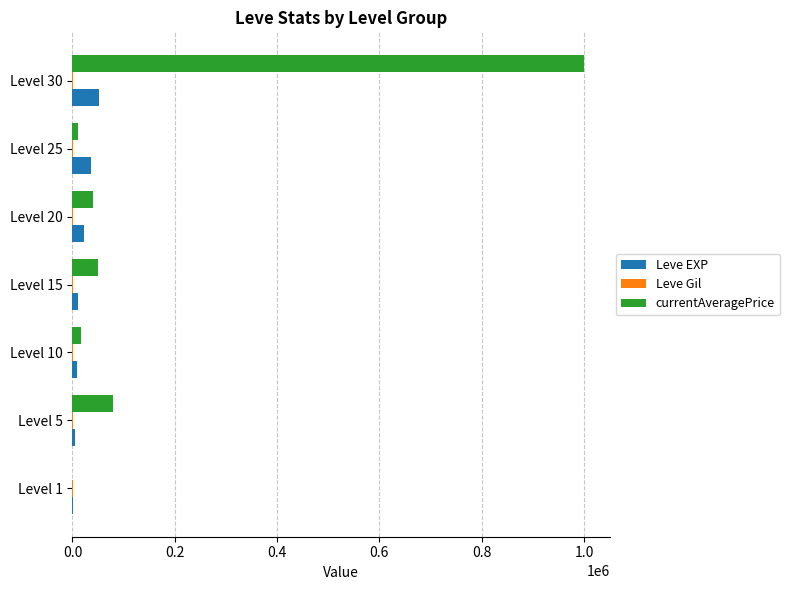

Which series has the widest spread of values?

currentAveragePrice